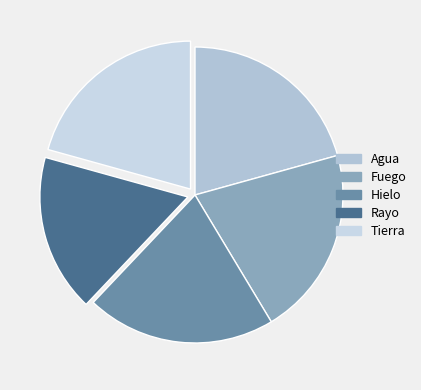

How many slices are in this pie chart?

5